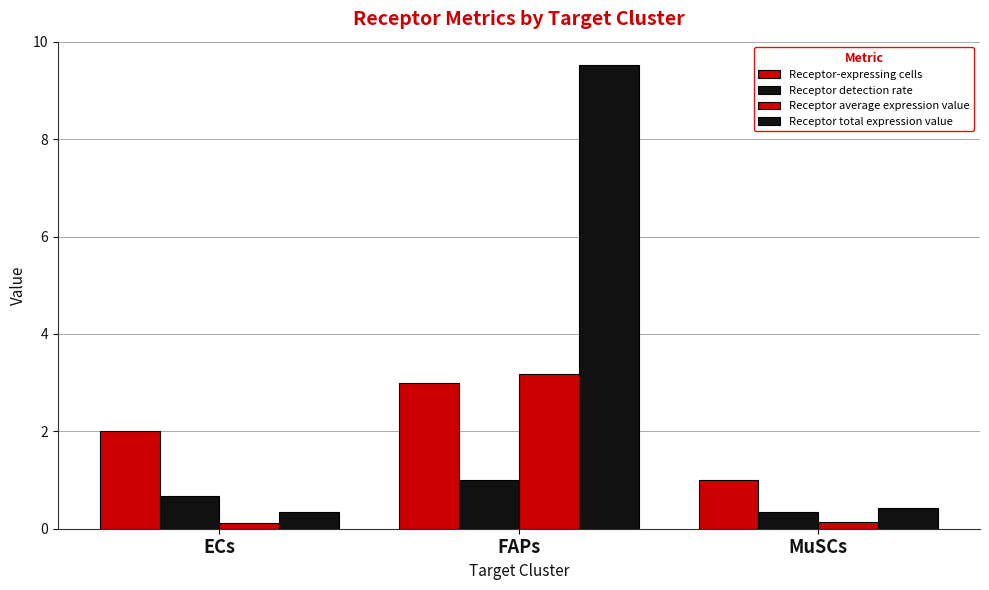

True or false: Receptor-expressing cells has a value of 2.9 at ECs.

False